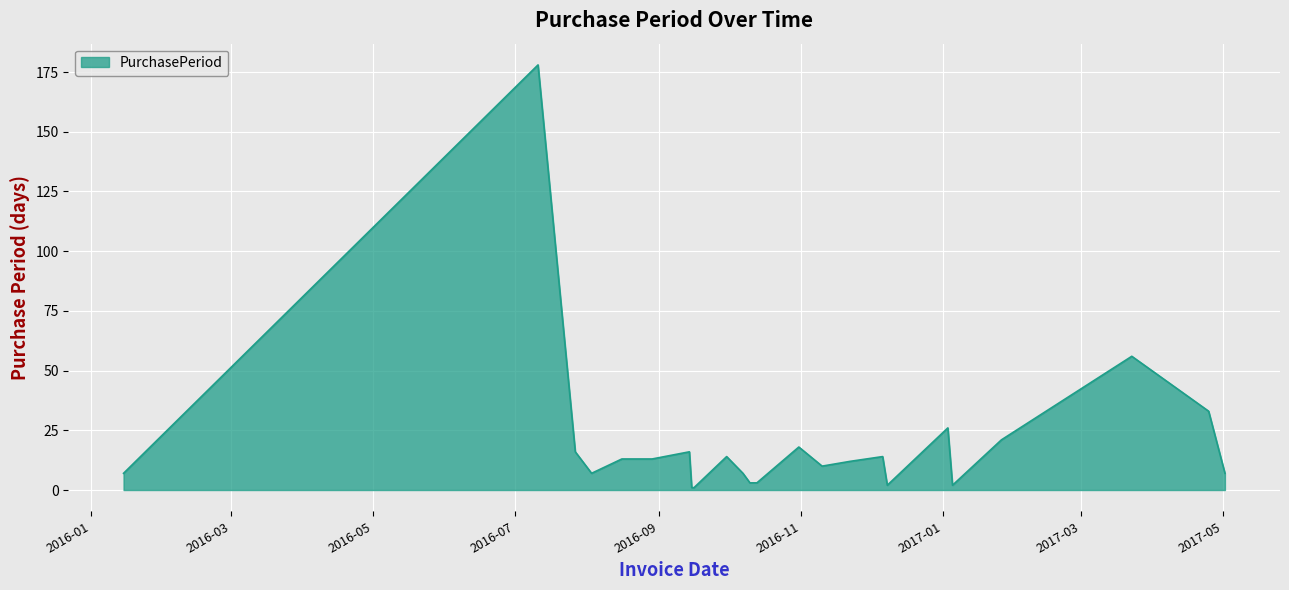

What is the difference between the maximum and minimum values?

177